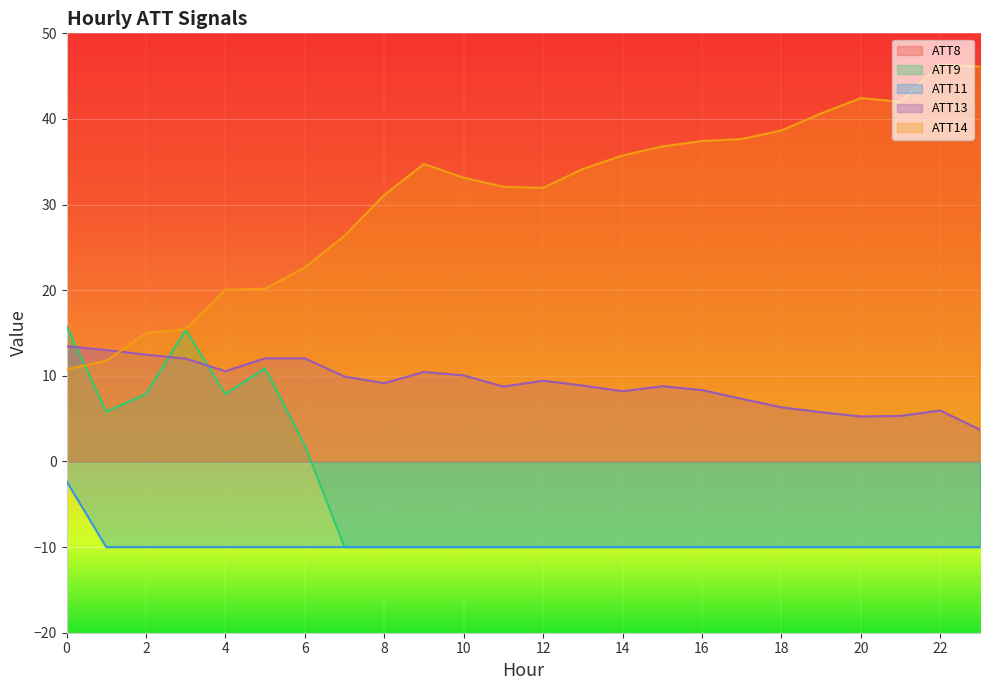

Is it true that ATT14 equals 17.2 at 14?

False